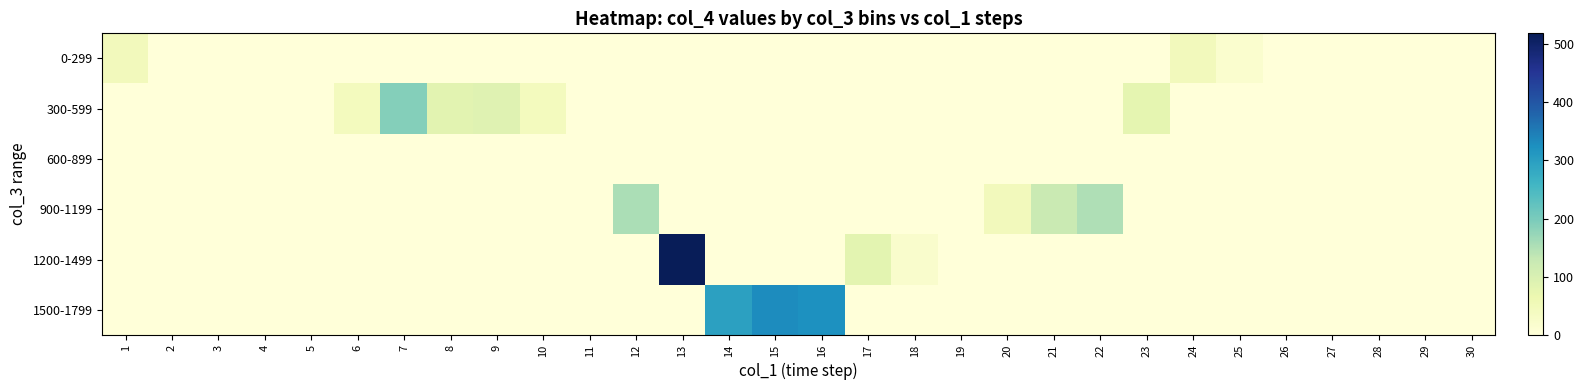

Which label corresponds to the largest value in the chart?

13